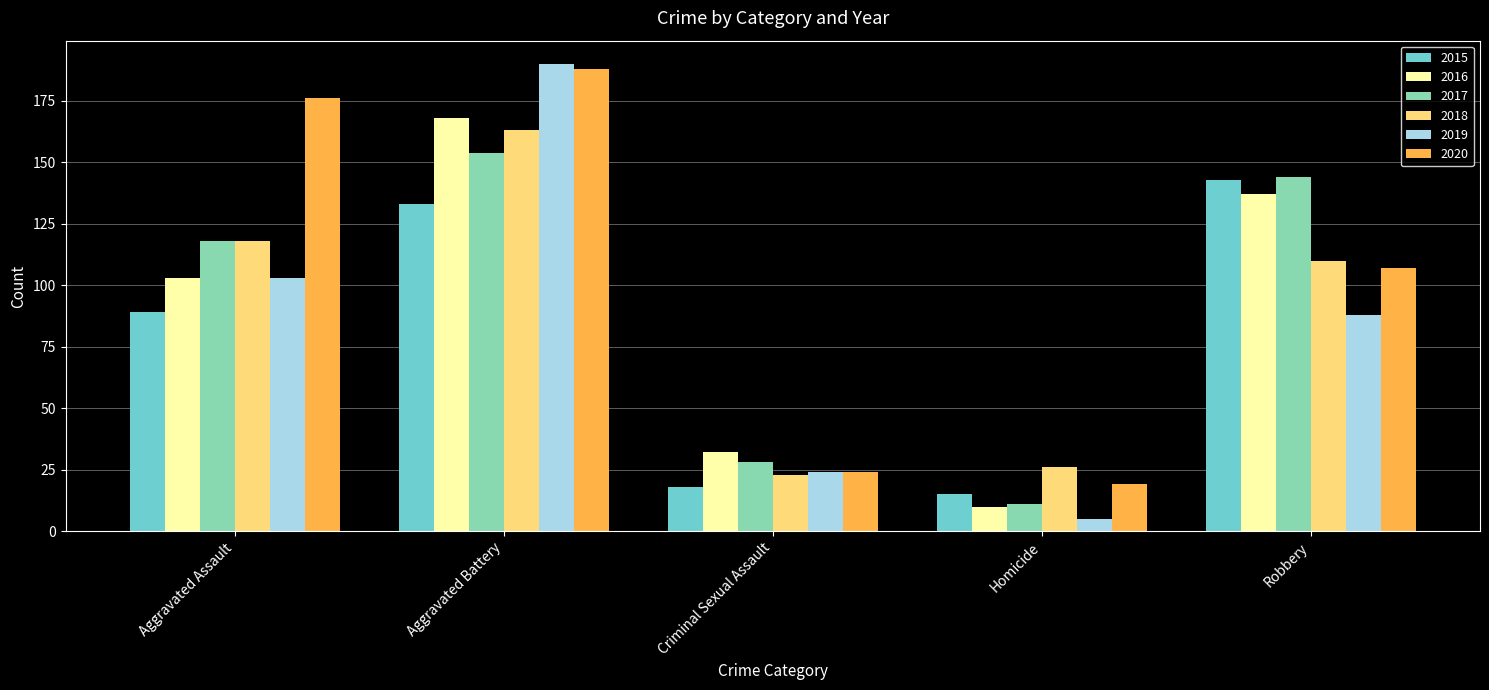

Which series has the largest total across all categories?

2020